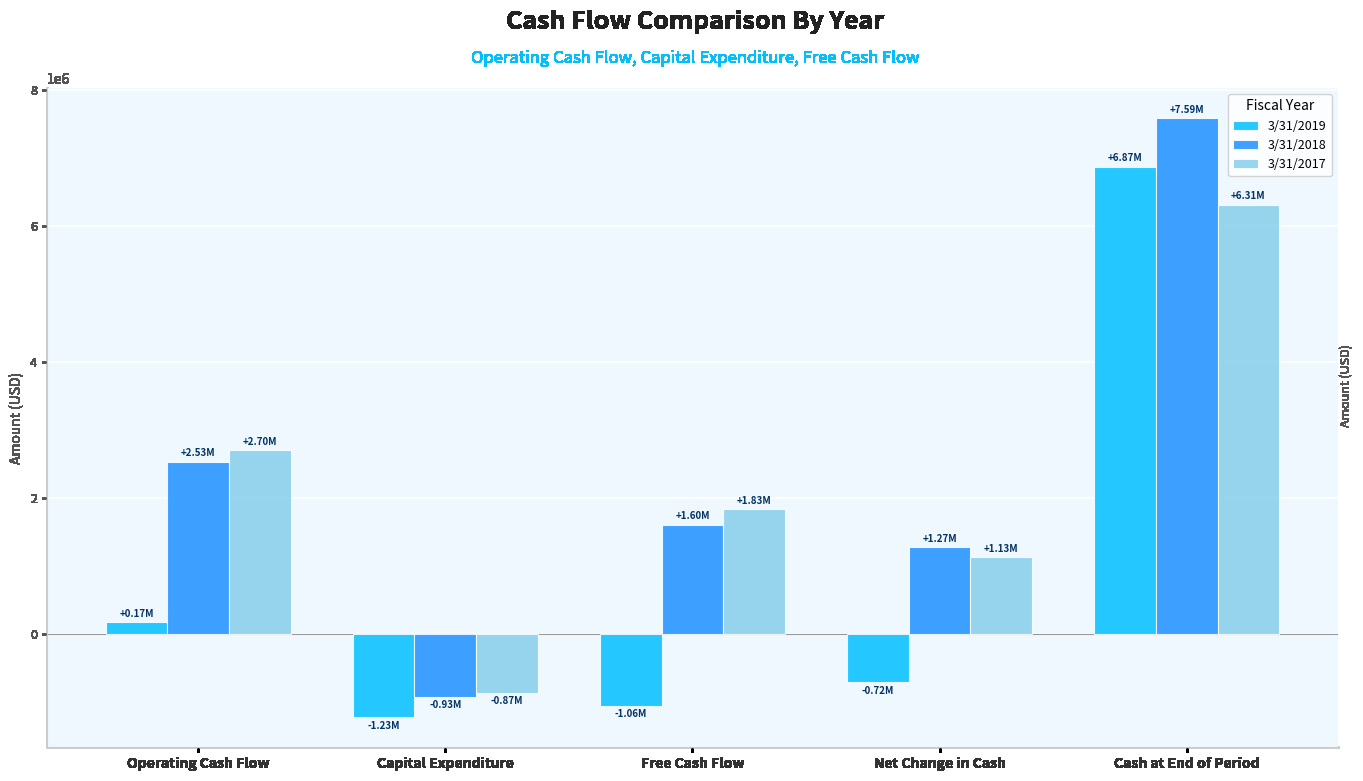

Reading left to right, what are all the values shown in this chart?

3/31/2019: Operating Cash Flow=168385	Capital Expenditure=-1233290	Free Cash Flow=-1064905	Net Change in Cash=-716324	Cash at End of Period=6870776
3/31/2018: Operating Cash Flow=2531344	Capital Expenditure=-931539	Free Cash Flow=1599805	Net Change in Cash=1272848	Cash at End of Period=7587100
3/31/2017: Operating Cash Flow=2697141	Capital Expenditure=-871222	Free Cash Flow=1825919	Net Change in Cash=1127182	Cash at End of Period=6314252